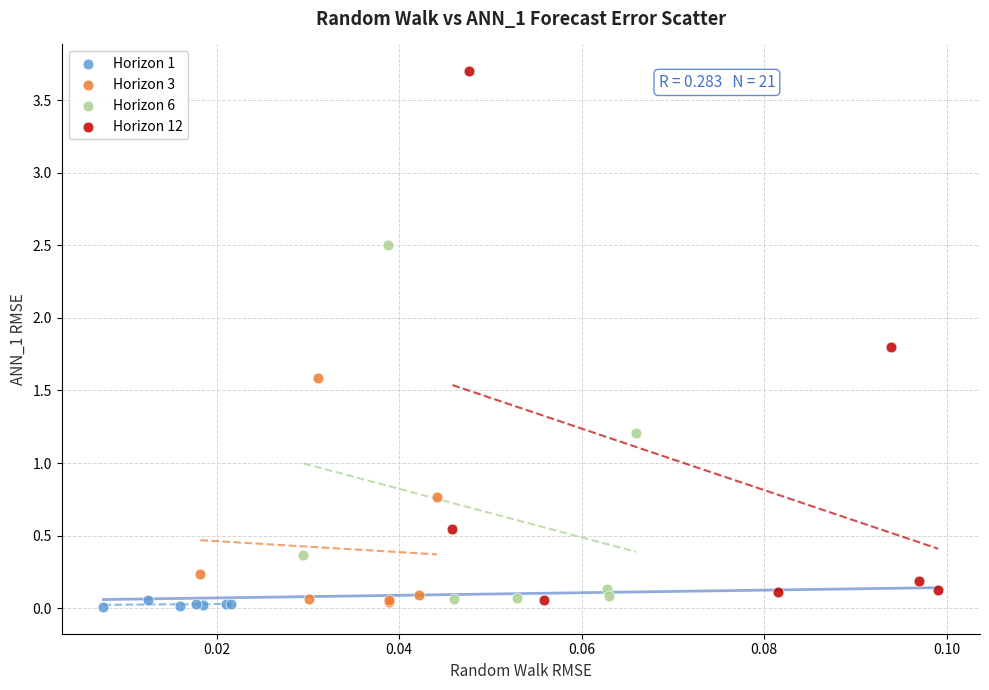

Which series contains the highest Y value?

Horizon 12